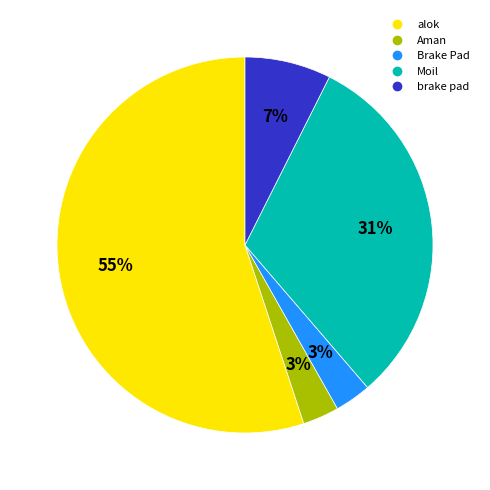

Count the number of slices in the pie.

5